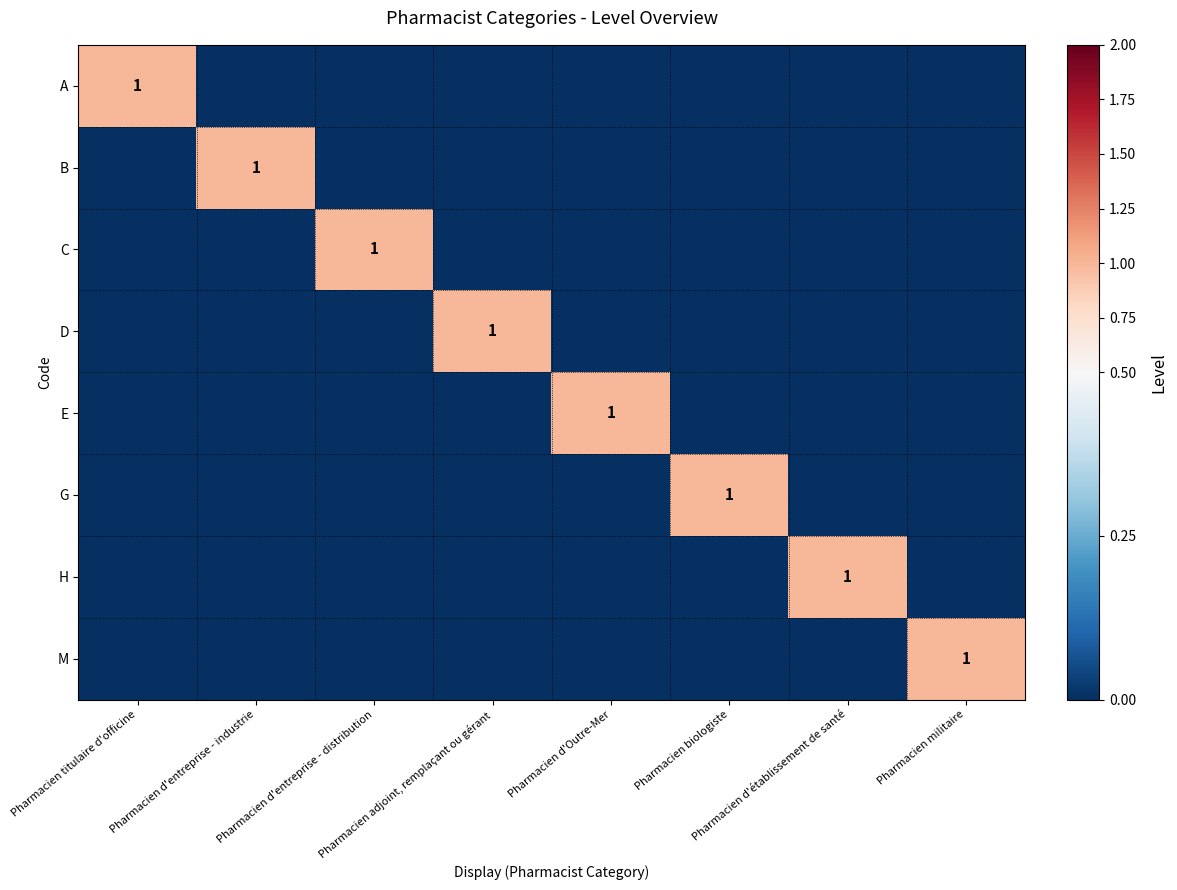

Is it true that D equals 0 at Pharmacien d'établissement de santé?

True